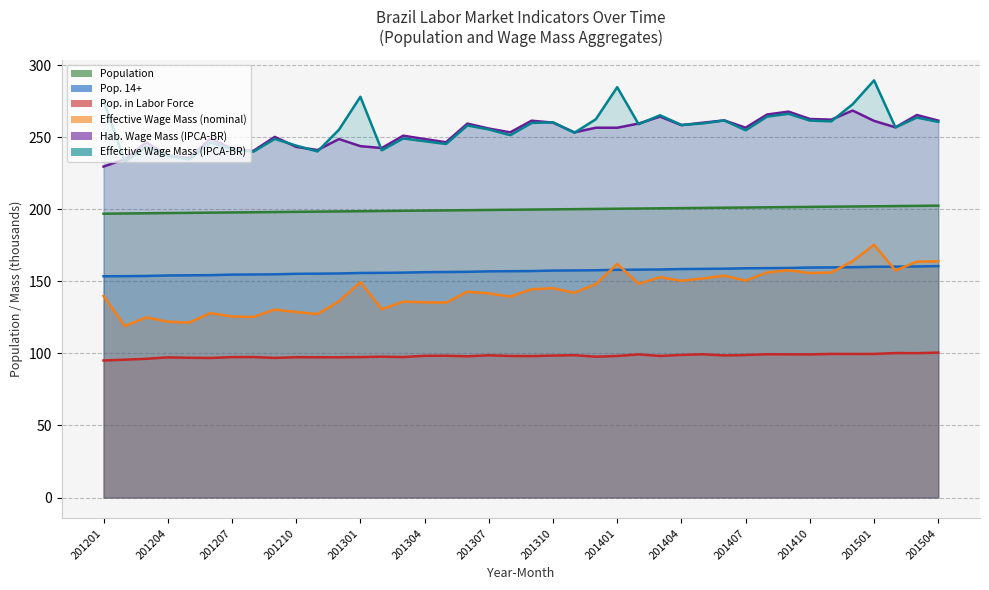

Reading right to left, list all the values displayed in this chart.

m_populacao: 202.5	202.4	202.2	202.1	201.9	201.8	201.6	201.5	201.4	201.2	201.1	200.9	200.8	200.6	200.5	200.4	200.2	200.1	199.9	199.8	199.6	199.5	199.4	199.2	199.1	198.9	198.8	198.6	198.5	198.4	198.2	198.1	197.9	197.8	197.6	197.5	197.4	197.2	197.1	196.9
m_pop14mais: 160.6	160.3	160.2	160.1	159.8	159.7	159.6	159.3	159.2	159.1	158.8	158.6	158.5	158.2	158.1	158.0	157.7	157.6	157.5	157.1	157.0	156.9	156.6	156.5	156.3	156.0	155.9	155.8	155.5	155.3	155.2	154.9	154.7	154.7	154.3	154.2	154.1	153.7	153.6	153.5
m_popnaforca: 100.6	100.2	100.2	99.6	99.6	99.6	99.3	99.4	99.4	98.9	98.6	99.4	98.9	98.2	99.3	98.2	97.7	98.8	98.5	98.1	98.2	98.7	98.0	98.4	98.3	97.5	97.7	97.5	97.3	97.3	97.4	96.9	97.5	97.4	96.8	97.0	97.2	96.3	95.6	95.1
m_massaefetnominaltodos: 164.0	163.7	157.5	175.3	164.0	156.1	155.8	157.7	156.1	150.5	153.9	152.0	150.4	152.9	148.3	162.1	148.1	142.0	145.3	144.5	139.4	141.6	142.8	135.2	135.5	135.9	130.6	149.5	136.1	127.3	128.7	130.4	125.2	125.6	128.0	121.4	122.0	125.0	119.0	139.9
m_massahabtodosipcabr: 261.5	265.4	256.8	261.3	268.5	262.2	262.6	267.7	265.7	256.6	261.6	260.1	258.3	264.3	259.5	256.5	256.6	253.4	260.1	261.4	253.4	256.0	259.4	246.5	248.7	251.0	242.5	243.8	248.7	241.1	243.3	250.2	240.5	242.2	249.0	235.7	237.3	246.4	234.8	229.6
m_massaefettodosipcabr: 260.6	263.6	256.8	289.4	272.8	261.0	261.5	266.2	264.3	254.8	261.6	259.5	258.5	265.2	259.0	284.7	262.4	253.1	260.3	259.9	251.4	255.4	258.1	245.3	247.2	249.1	240.9	278.0	255.2	240.1	244.2	248.8	239.9	241.7	246.4	234.5	237.3	243.6	232.9	275.4